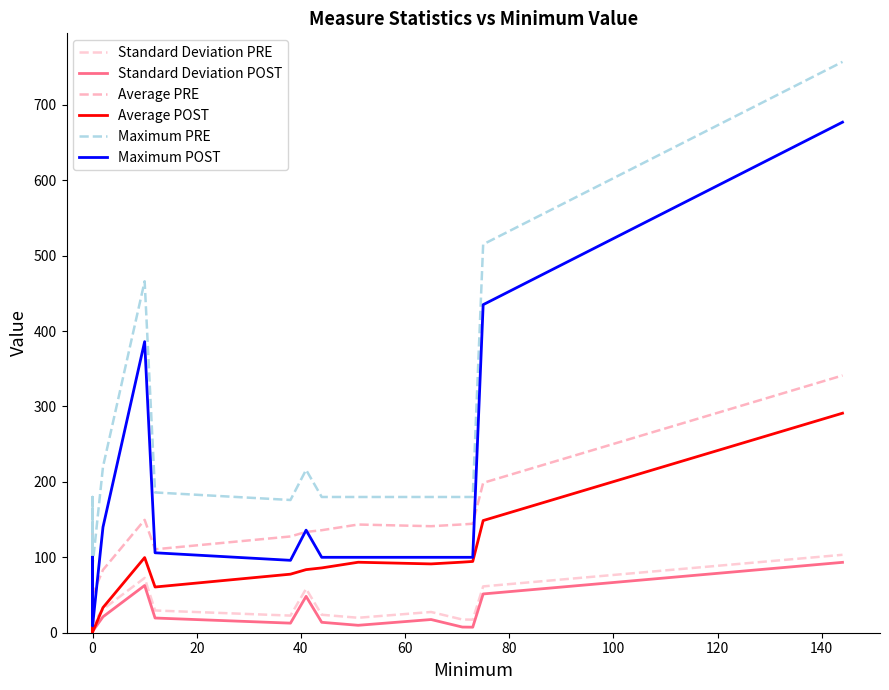

Reading right to left, list all the values displayed in this chart.

Standard Deviation PRE: 103.3	61.4	17.3	17.5	27.5	19.8	23.8	58.2	22.7	29.5	72.6	31.1	11.9	16.7	12.3	38.7	32.2	11.7	25.7
Standard Deviation POST: 93.3	51.4	7.3	7.5	17.5	9.8	13.8	48.2	12.7	19.5	62.6	21.1	1.9	6.7	2.3	28.7	22.2	1.7	15.7
Average PRE: 341.1	198.7	144.5	143.6	141.2	143.5	135.9	133.7	127.6	110.6	149.7	83.3	50.8	59.7	51.5	121.1	133.0	52.3	139.5
Average POST: 291.1	148.7	94.5	93.6	91.2	93.5	85.9	83.7	77.6	60.6	99.7	33.3	0.8	9.7	1.5	71.1	83.0	2.3	89.5
Maximum PRE: 757.0	515.0	180.0	180.0	180.0	180.0	180.0	216.0	176.0	186.0	466.0	220.0	89.0	121.0	95.0	180.0	180.0	91.0	180.0
Maximum POST: 677.0	435.0	100.0	100.0	100.0	100.0	100.0	136.0	96.0	106.0	386.0	140.0	9.0	41.0	15.0	100.0	100.0	11.0	100.0